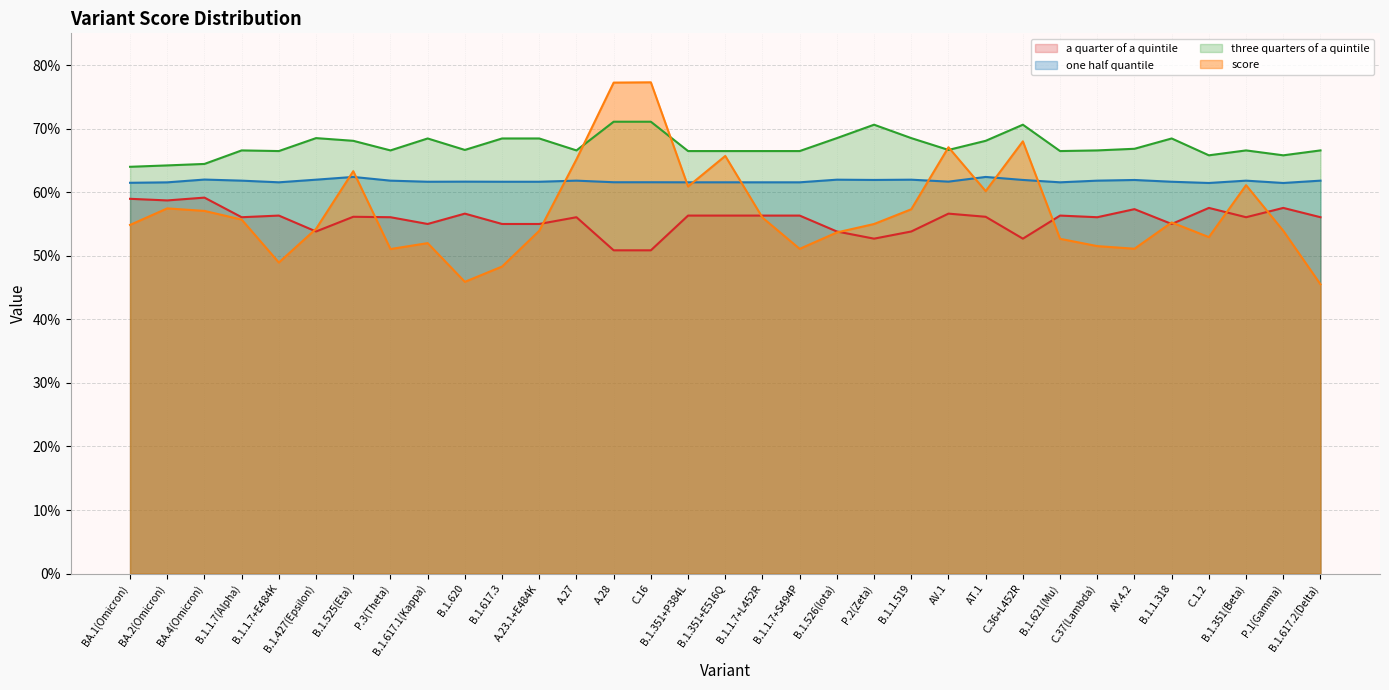

Which series ends up on top after the final intersection of one half quantile and score?

one half quantile